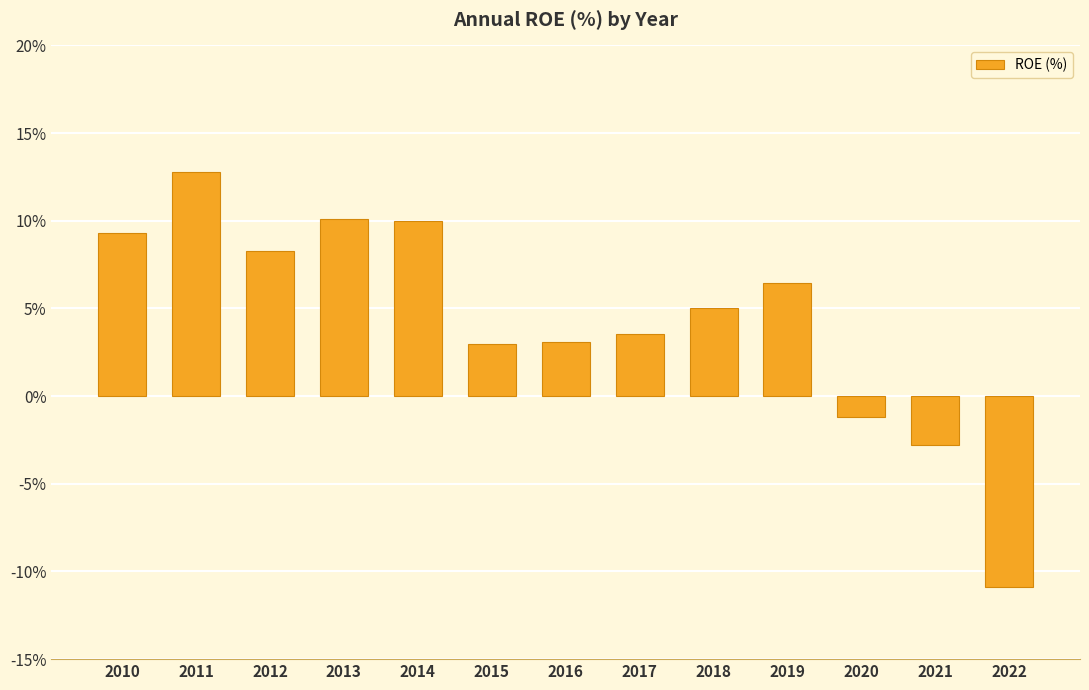

What is the greatest value displayed?

12.8